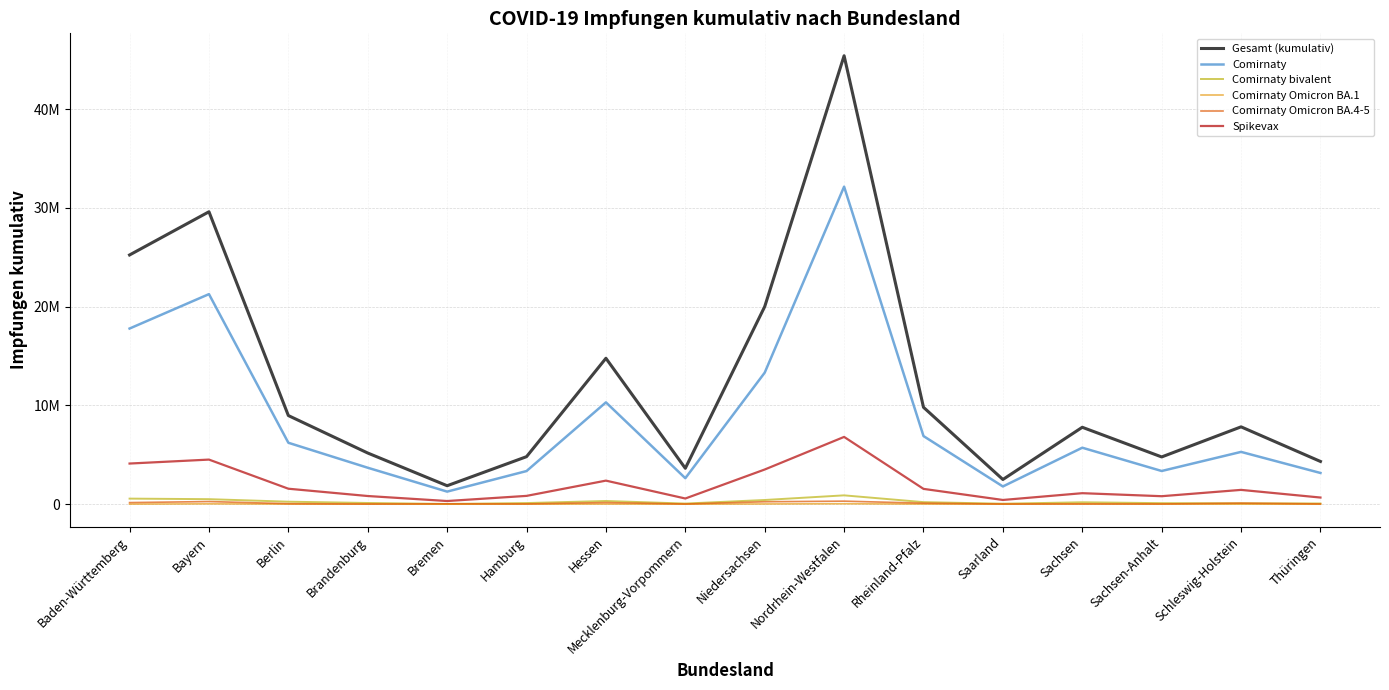

Rank the categories by Comirnaty Omicron BA.1 value from highest to lowest.

Nordrhein-Westfalen, Bayern, Niedersachsen, Sachsen, Hessen, Rheinland-Pfalz, Baden-Württemberg, Berlin, Schleswig-Holstein, Hamburg, Sachsen-Anhalt, Mecklenburg-Vorpommern, Brandenburg, Saarland, Thüringen, Bremen